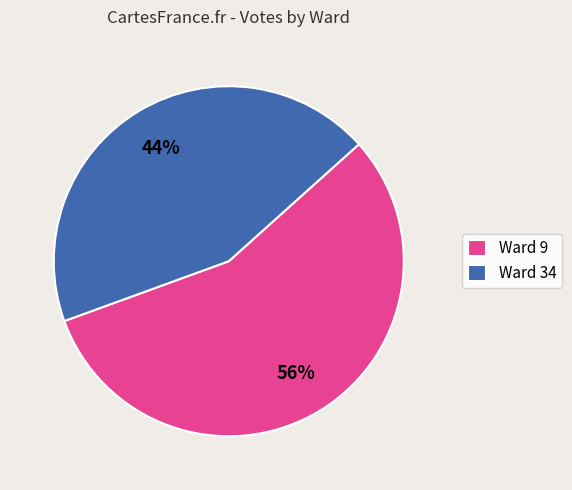

How many slices are in this pie chart?

2